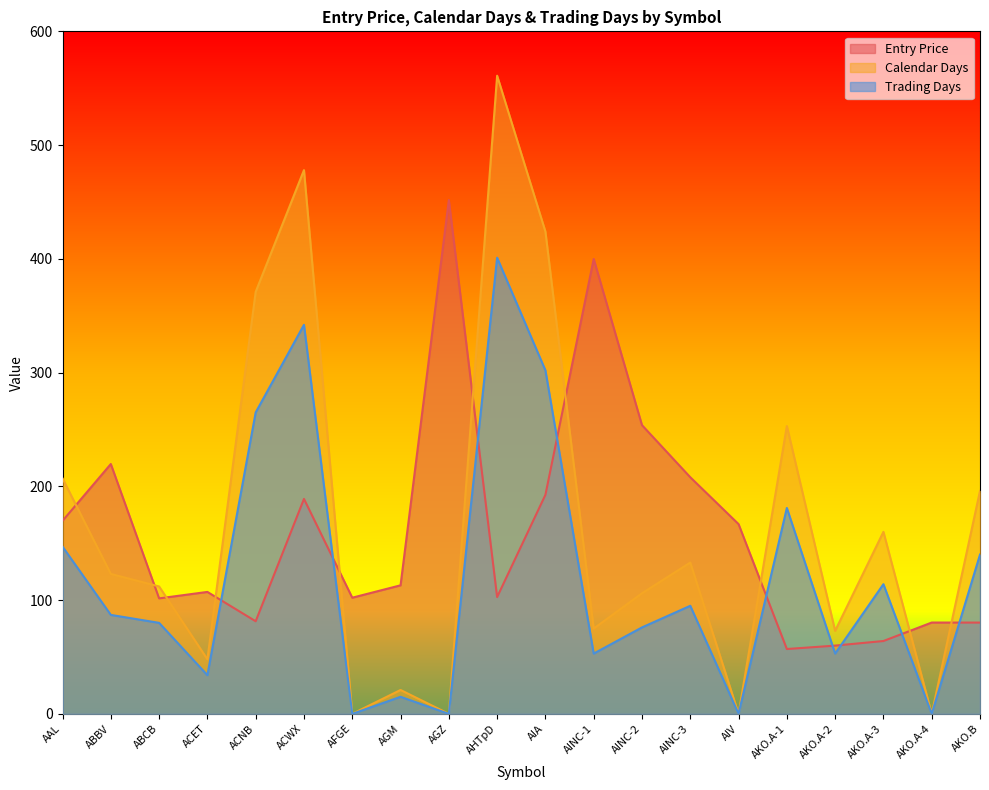

What is the difference between the highest and lowest values at ACNB?

289.6